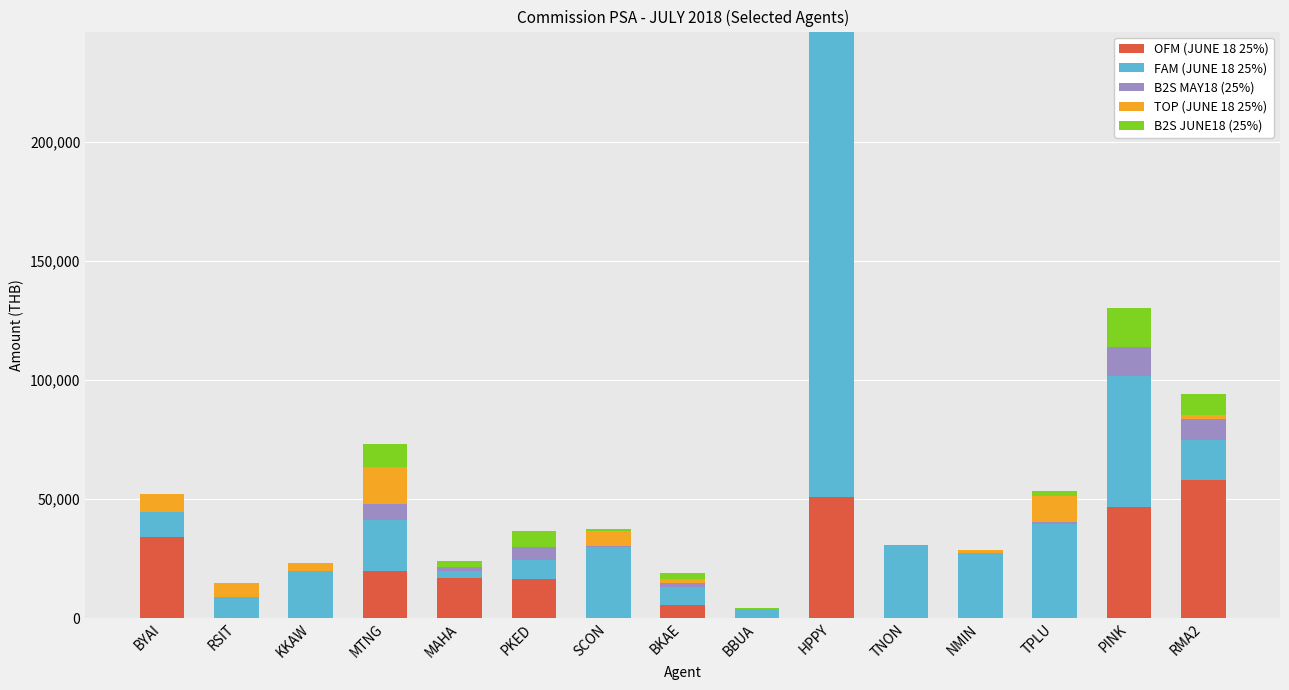

What is the highest value of the OFM (JUNE 18 25%) series?

57918.5